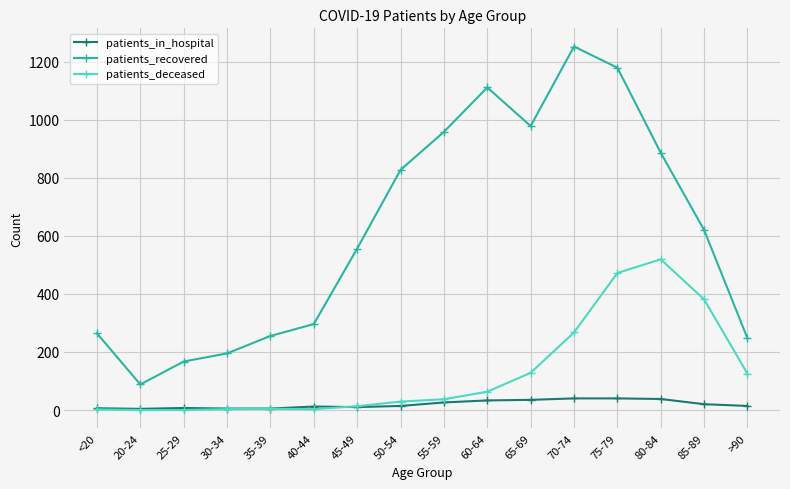

True or false: patients_in_hospital and patients_recovered cross at least once.

False